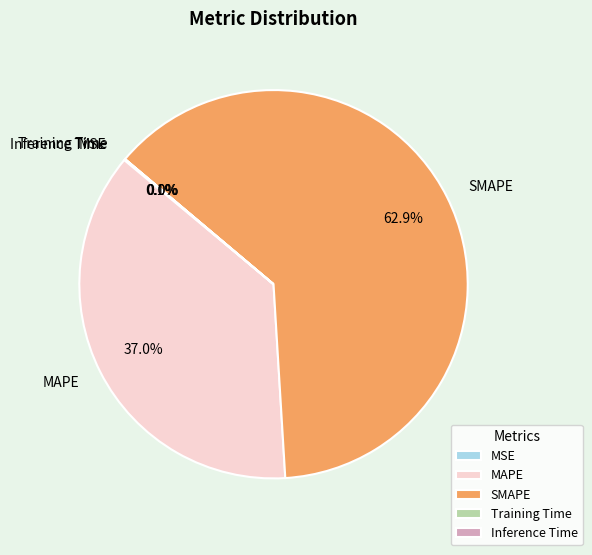

What portion of the pie excludes SMAPE?

37.1%